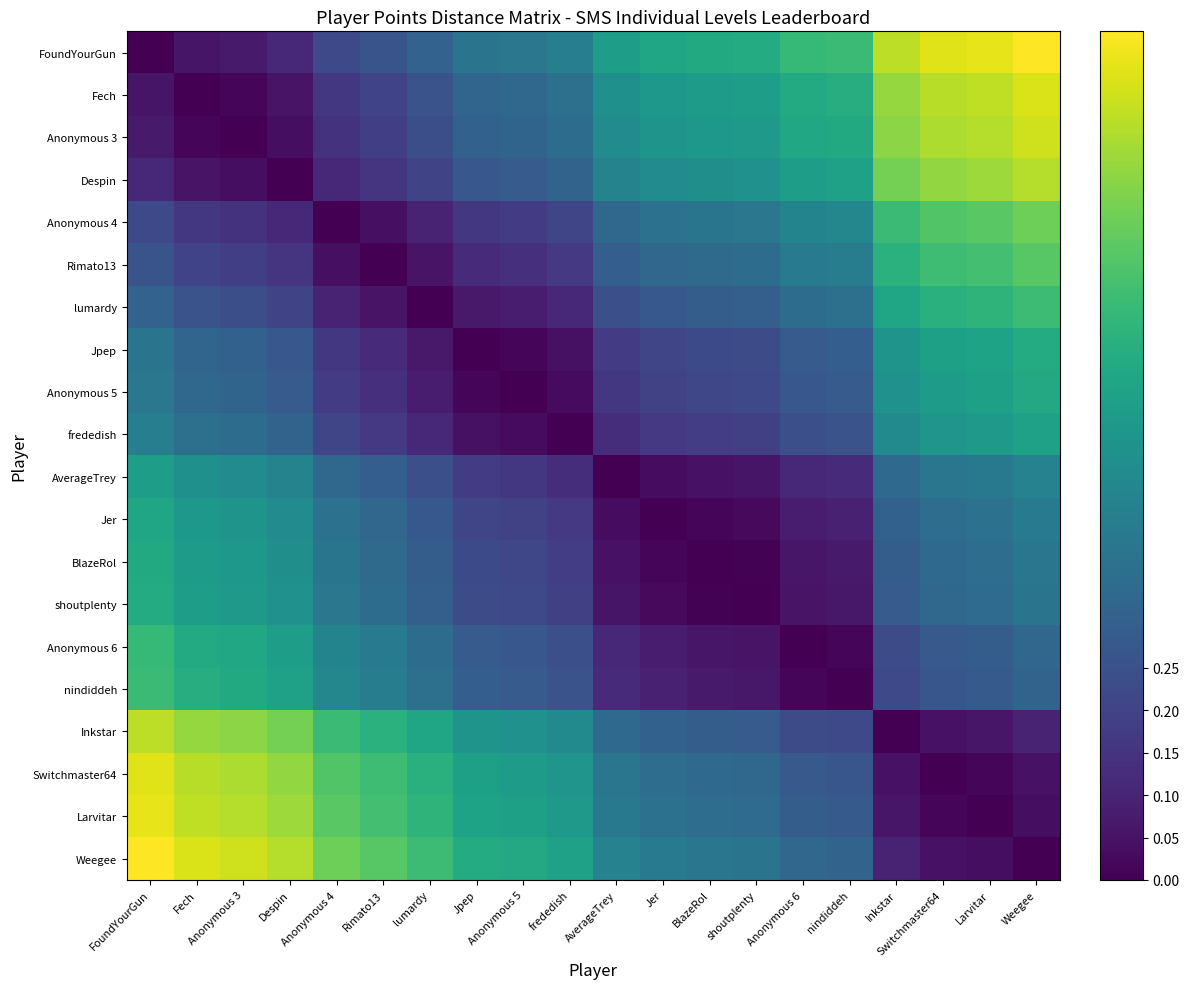

Rank the series at Jpep from lowest to highest value.

Jpep, Anonymous 5, frededish, lumardy, Rimato13, Anonymous 4, AverageTrey, Jer, BlazeRol, shoutplenty, Despin, Anonymous 6, nindiddeh, Anonymous 3, Fech, FoundYourGun, Inkstar, Switchmaster64, Larvitar, Weegee